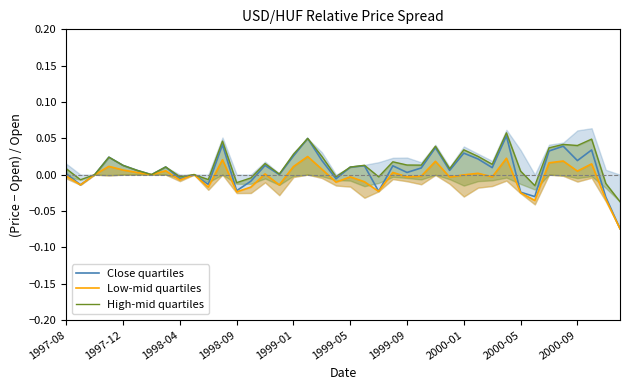

The Close quartiles series shows 0.0 at 1997-08. True or false?

True